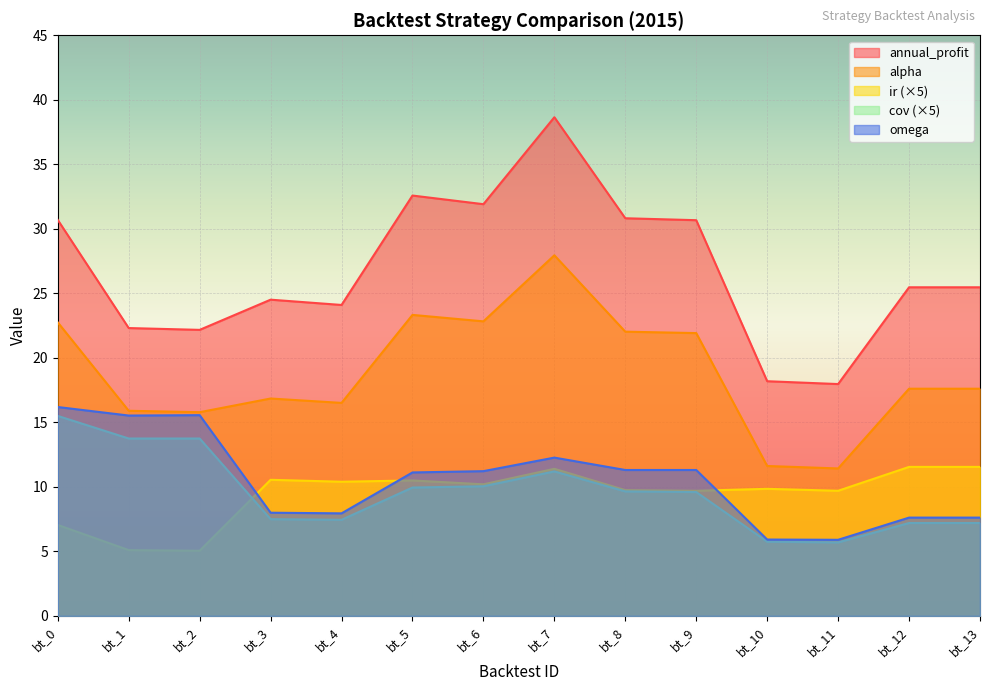

Which series changed the most between bt_8 and bt_11?

annual_profit